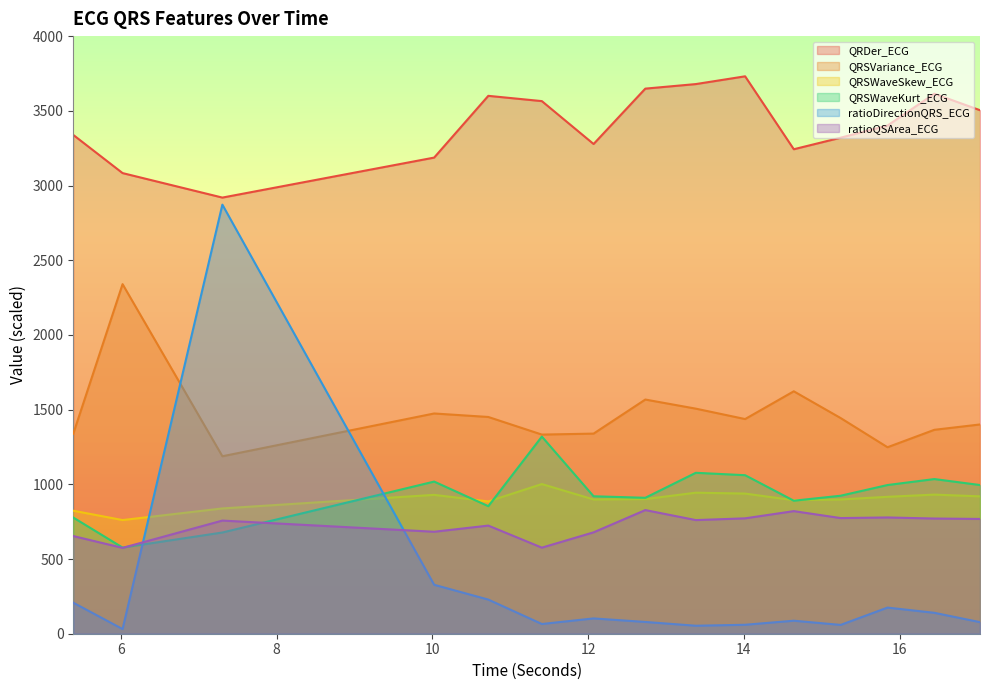

At how many categories does at least one series exceed 435?

15